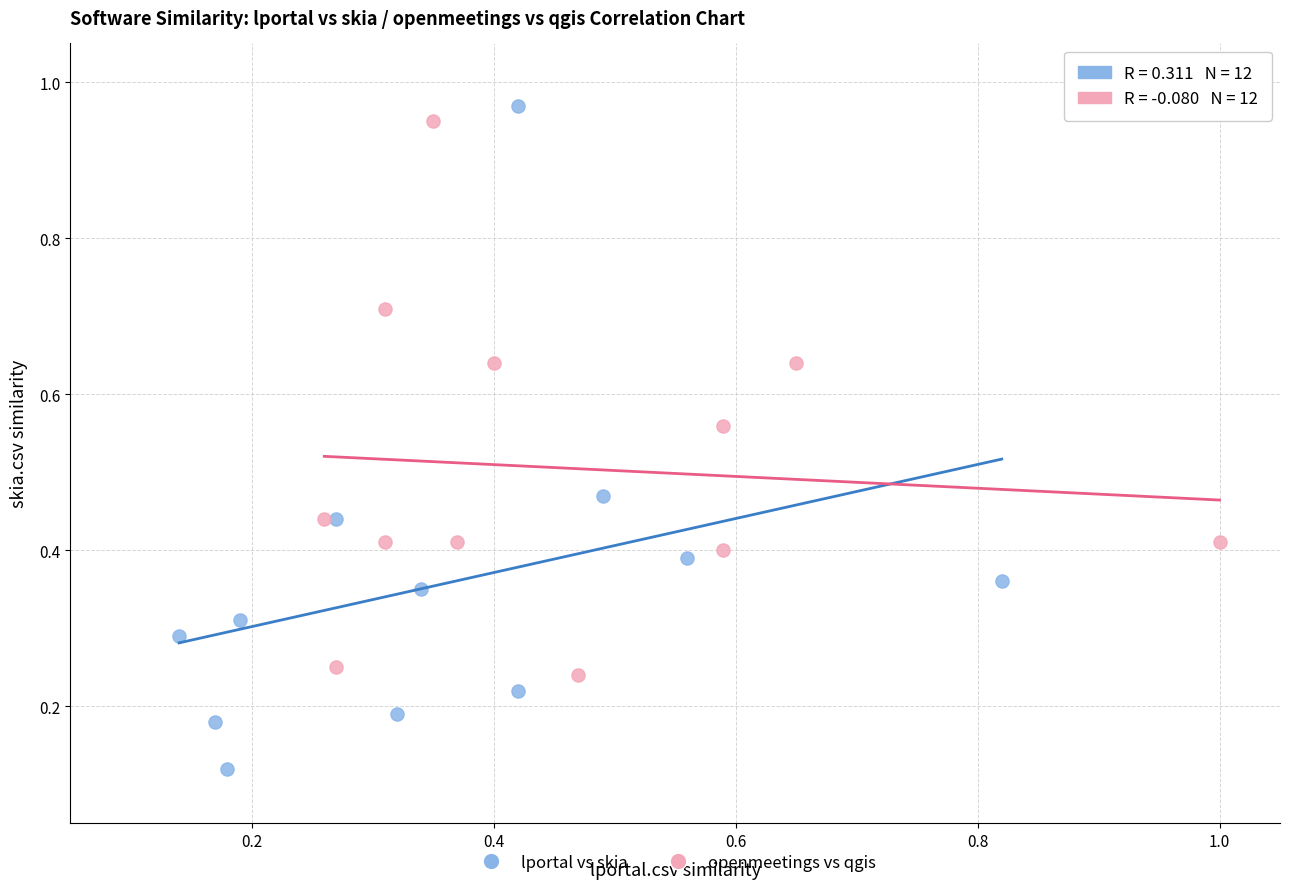

Which series reaches the minimum Y coordinate?

lportal vs skia